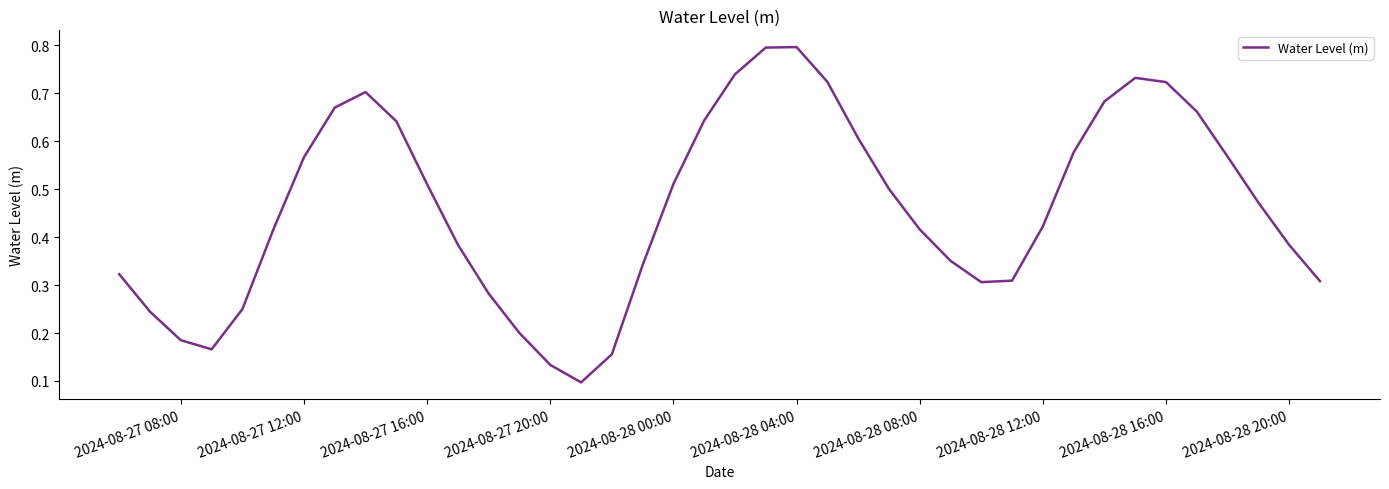

What is the greatest value displayed?

0.8